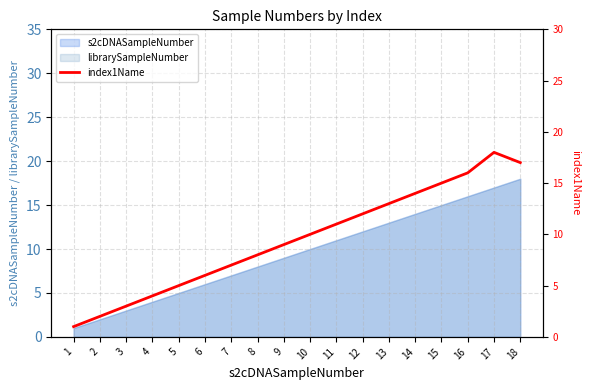

What is the ratio of the value at 16 to the value at 13?

1.2